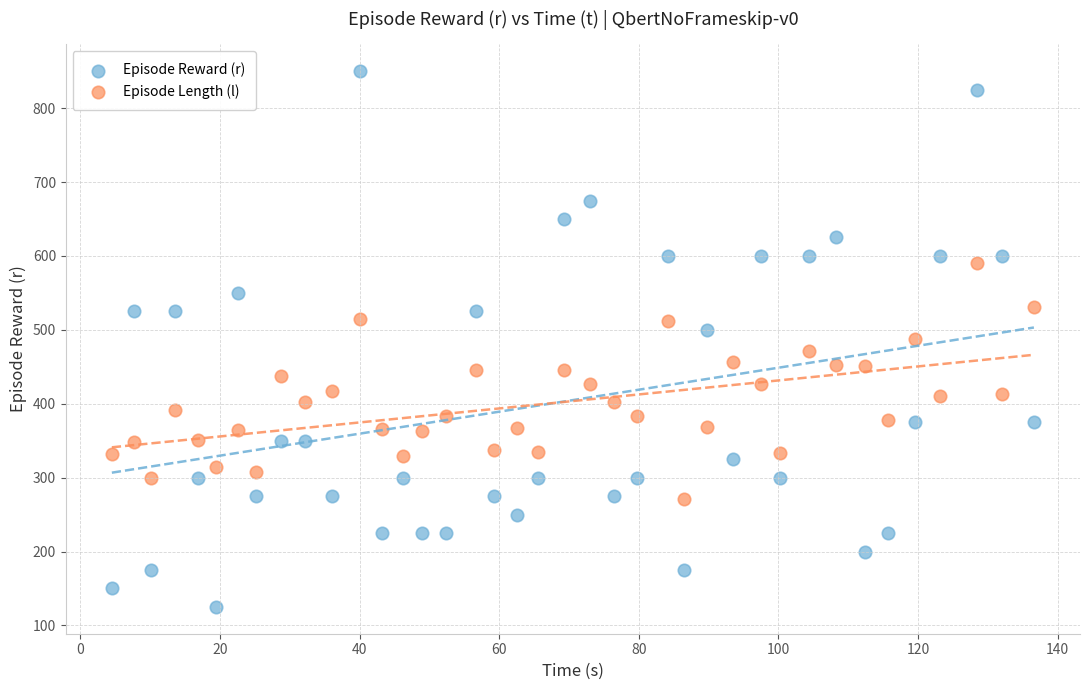

Across all data points, what is the range of Y values (max minus min)?

725